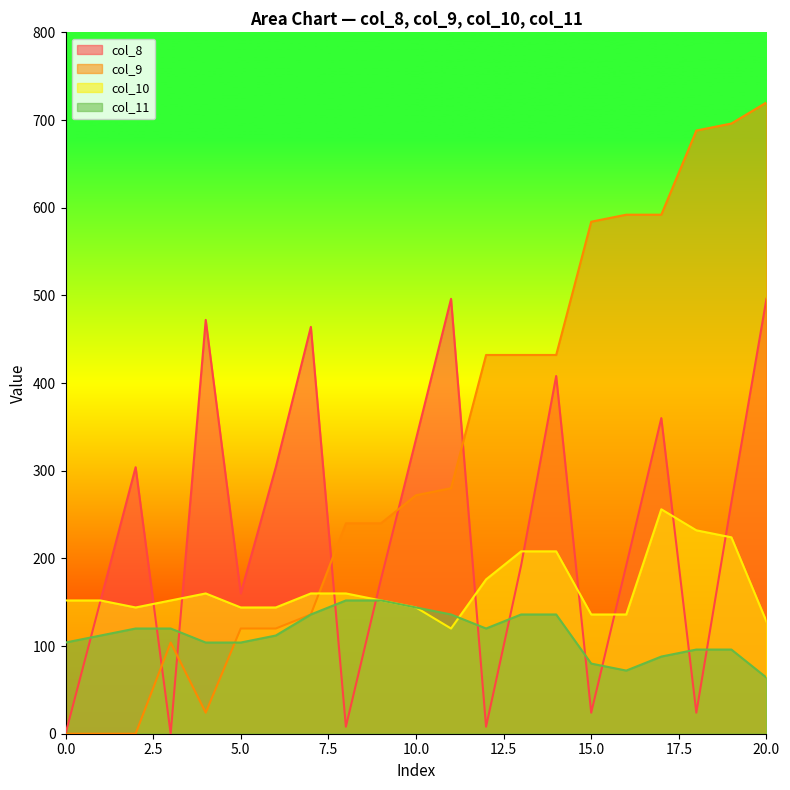

The value of col_10 at 6 is 144. True or false?

True